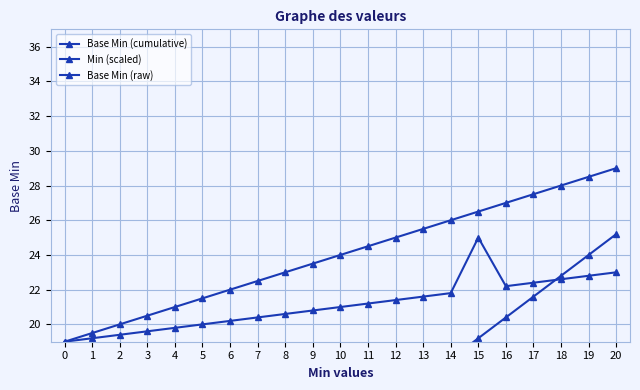

True or false: Base Min (raw) has more than 1 interior local peaks.

False